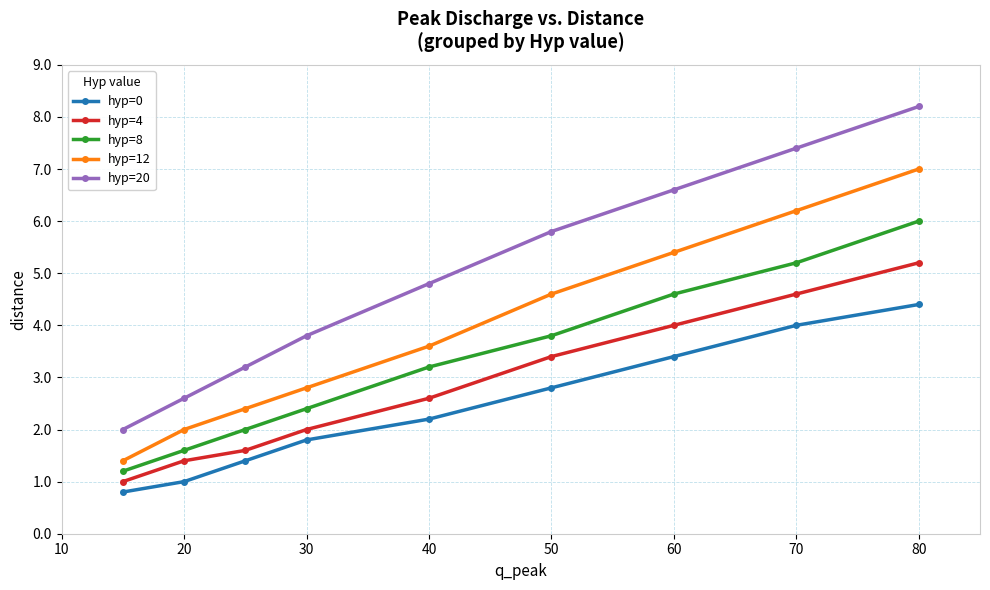

True or false: hyp=4 and hyp=20 intersect in this chart.

False